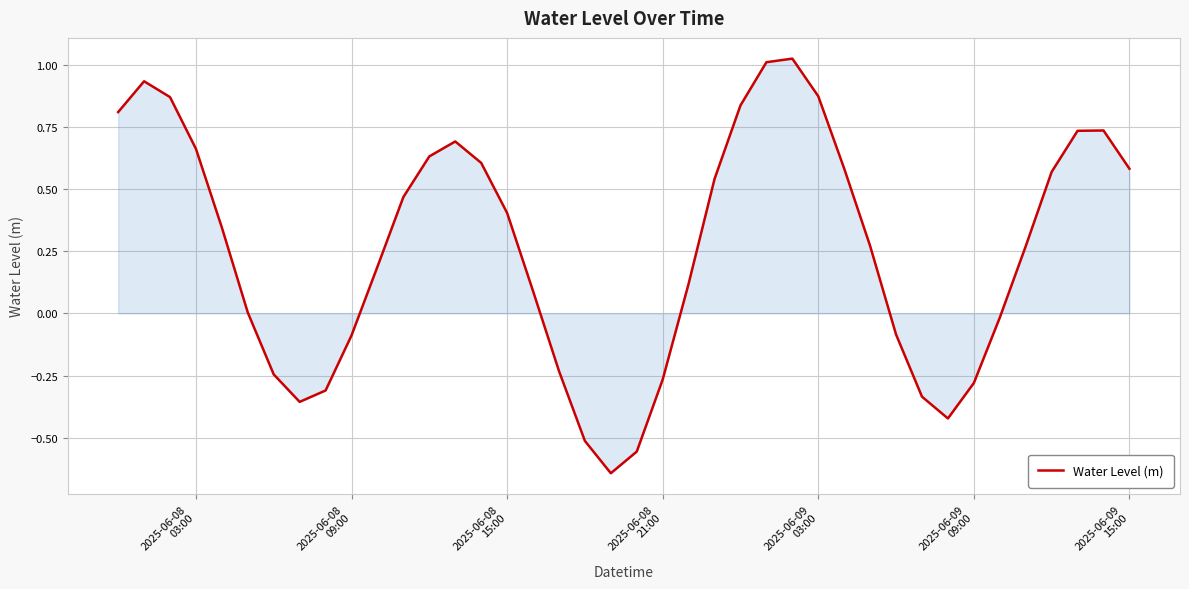

What is the difference between the maximum and minimum values?

1.7